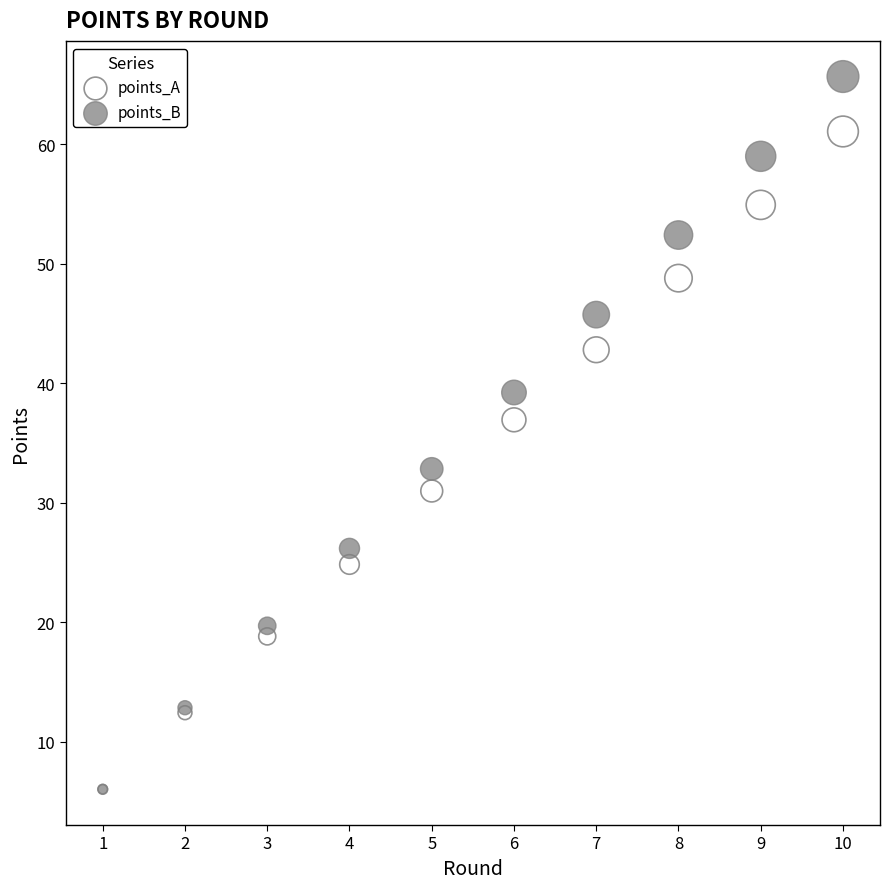

What are all the series names shown in the legend?

points_A, points_B